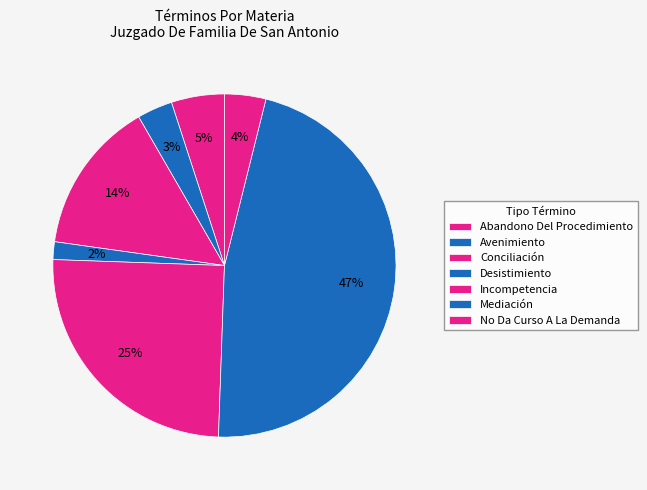

To the nearest percent, what is the average slice percentage?

14%